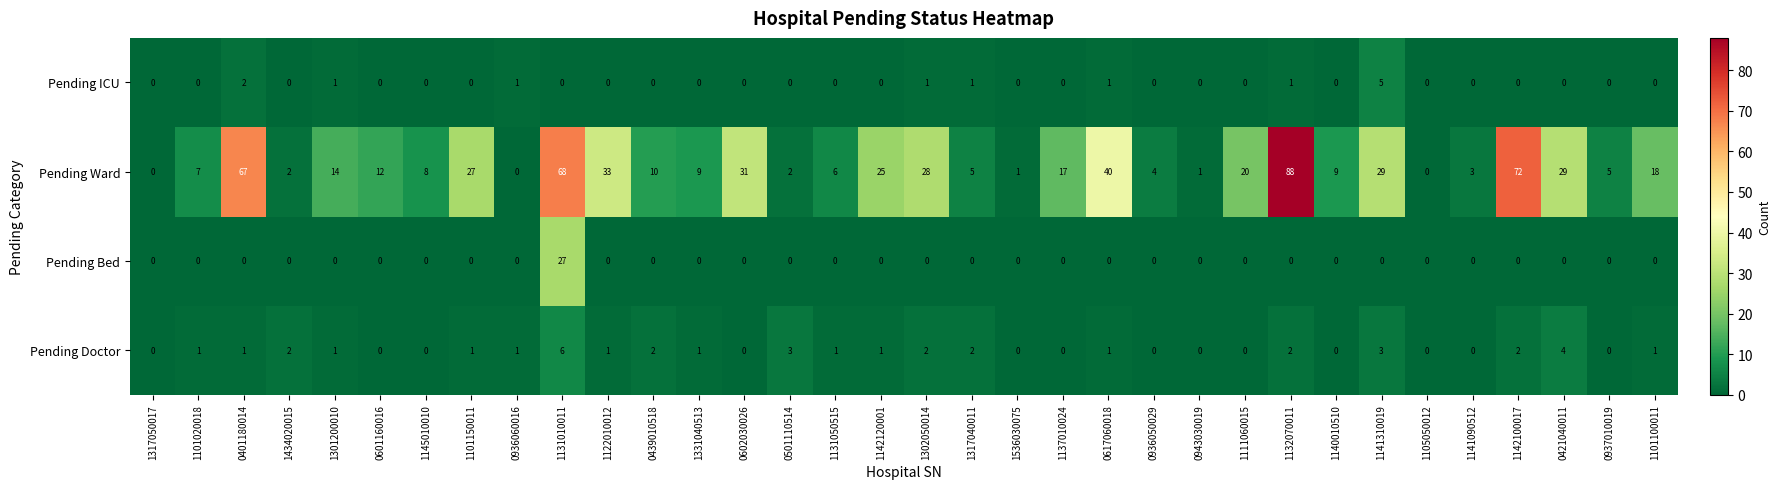

Which series has the largest range (max minus min)?

Pending Ward